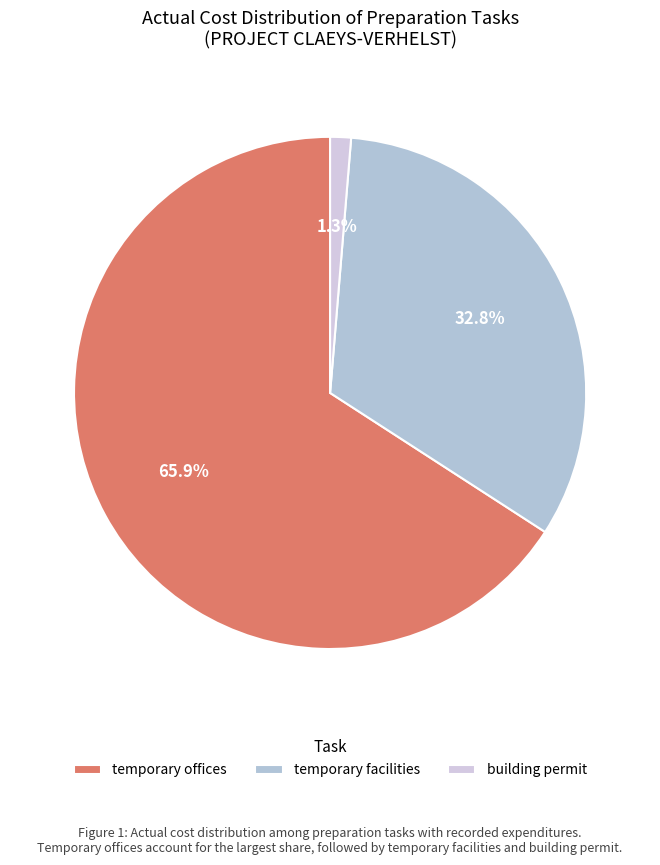

Is there a majority slice in this chart?

Yes